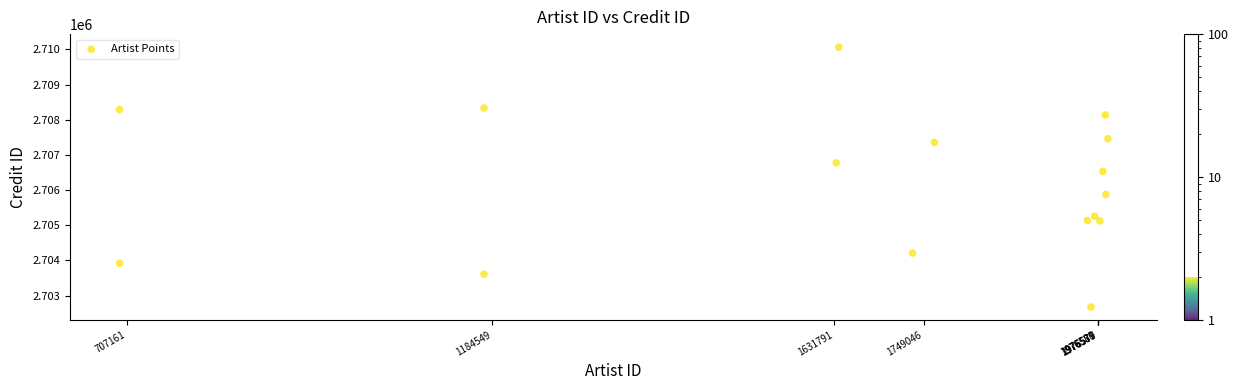

What is the range of Y values (max minus min)?

7387.3